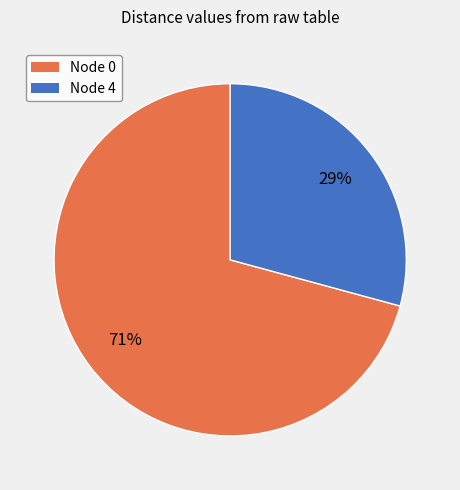

Do Node 0 and Node 4 together represent more than half of the pie?

Yes